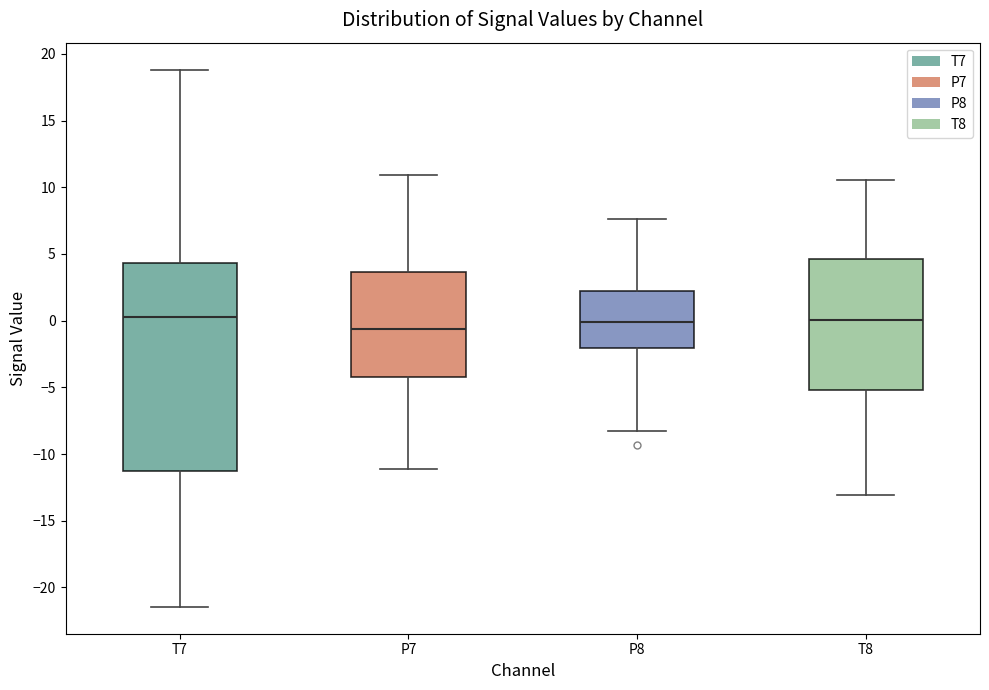

Where does the lower whisker of the box for T7 end on the y-axis? The values are not printed on the chart, so give them approximately, as read against the axis.

-21.5